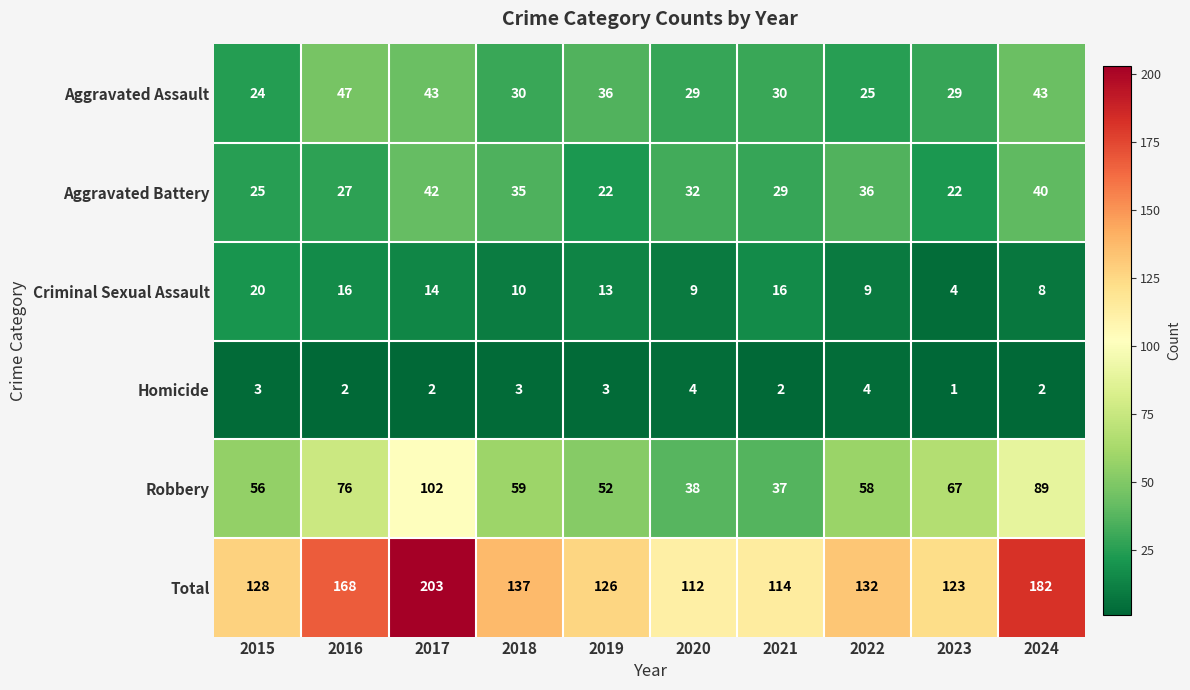

What is the difference between the second highest and second lowest values in the Criminal Sexual Assault series?

8